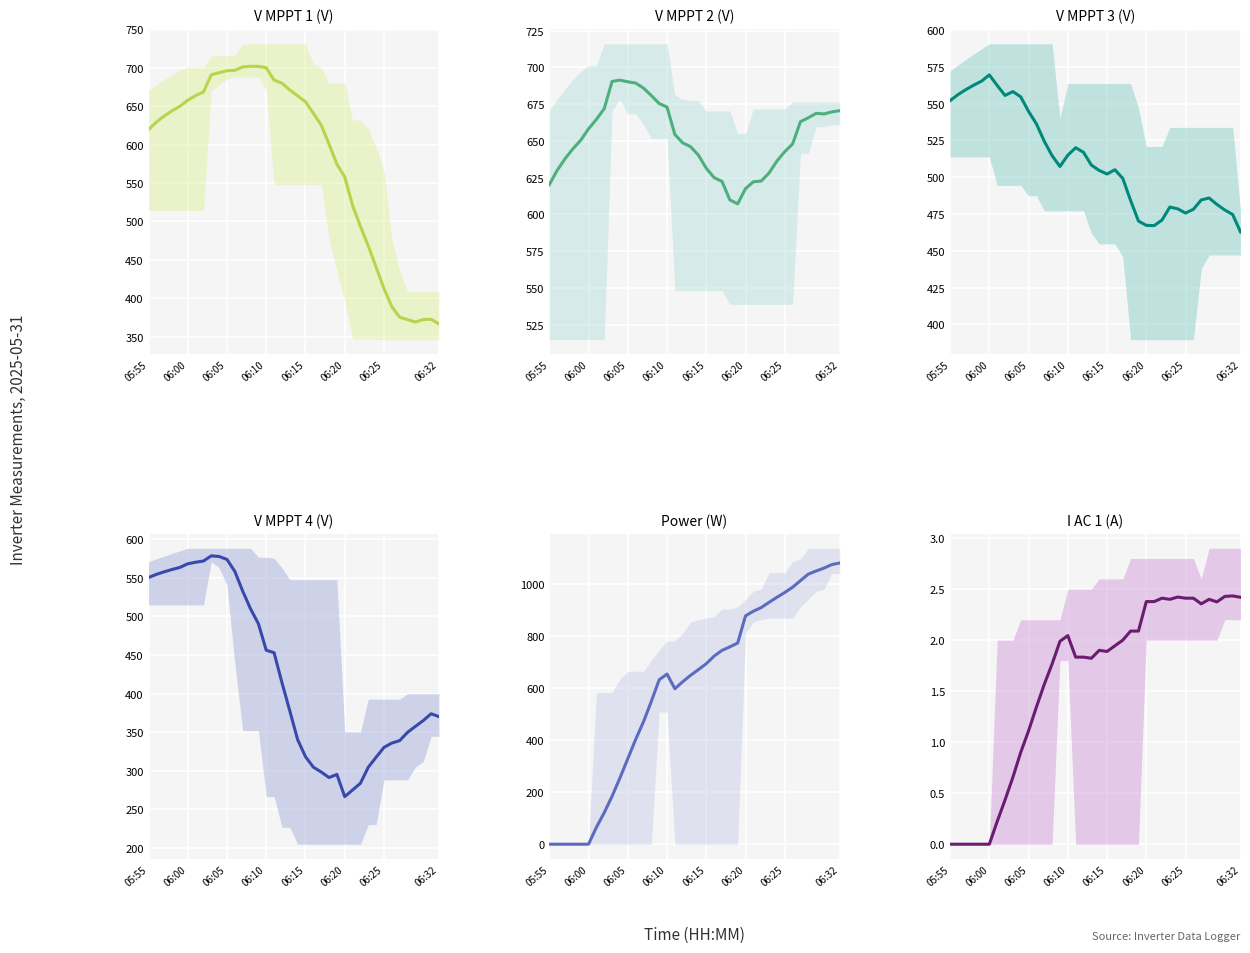

What is the average value of the Power (W) series?

598.1